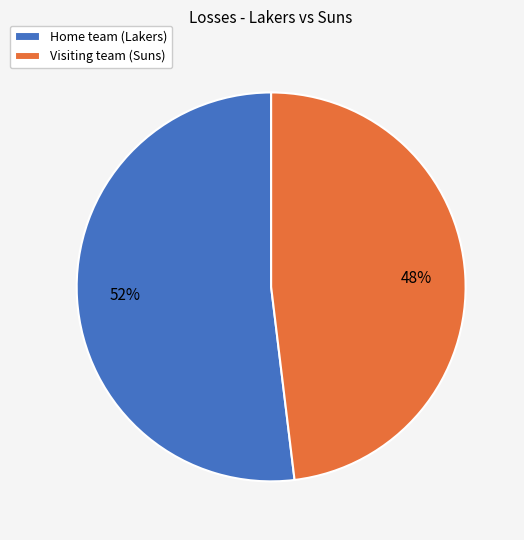

Which slice is the smallest?

Visiting team (Suns)